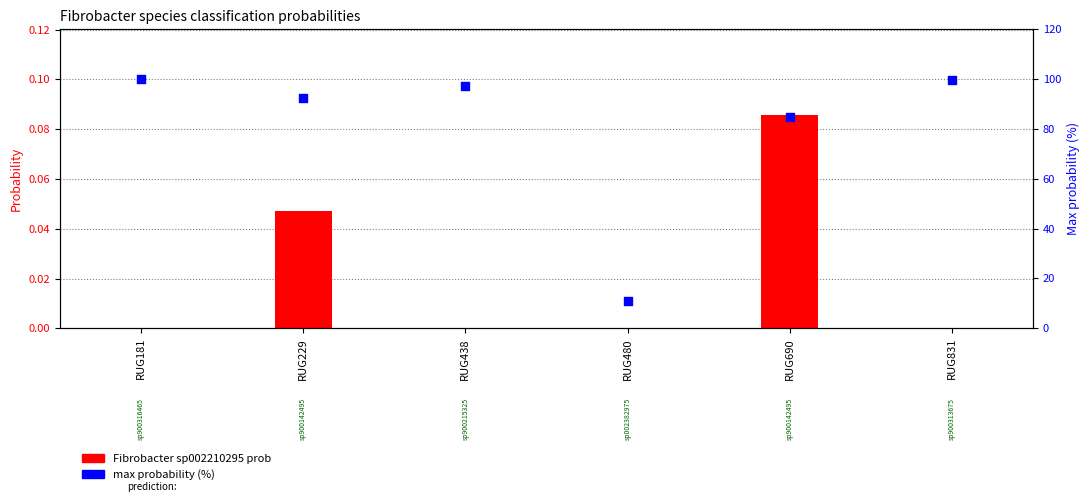

Which series reaches the maximum Y coordinate?

max probability (%)